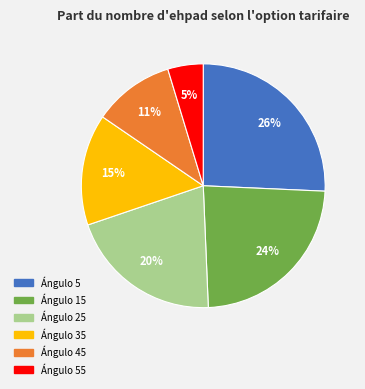

How many segments does this pie chart have?

6